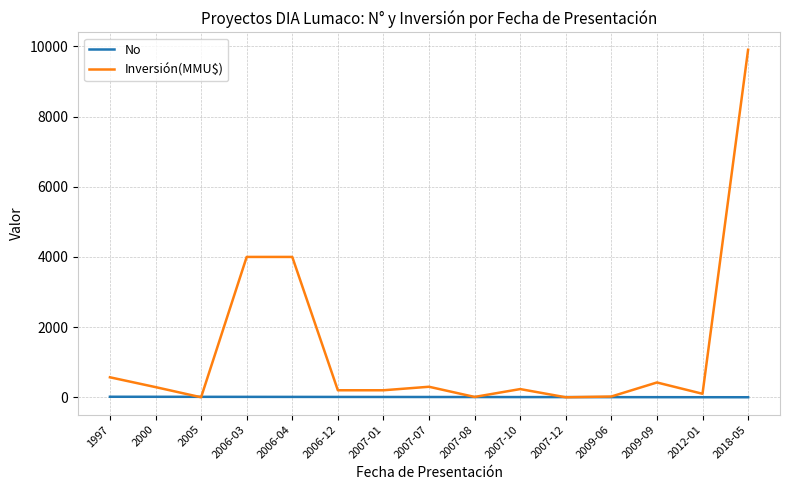

What is the average value of the No series?

8